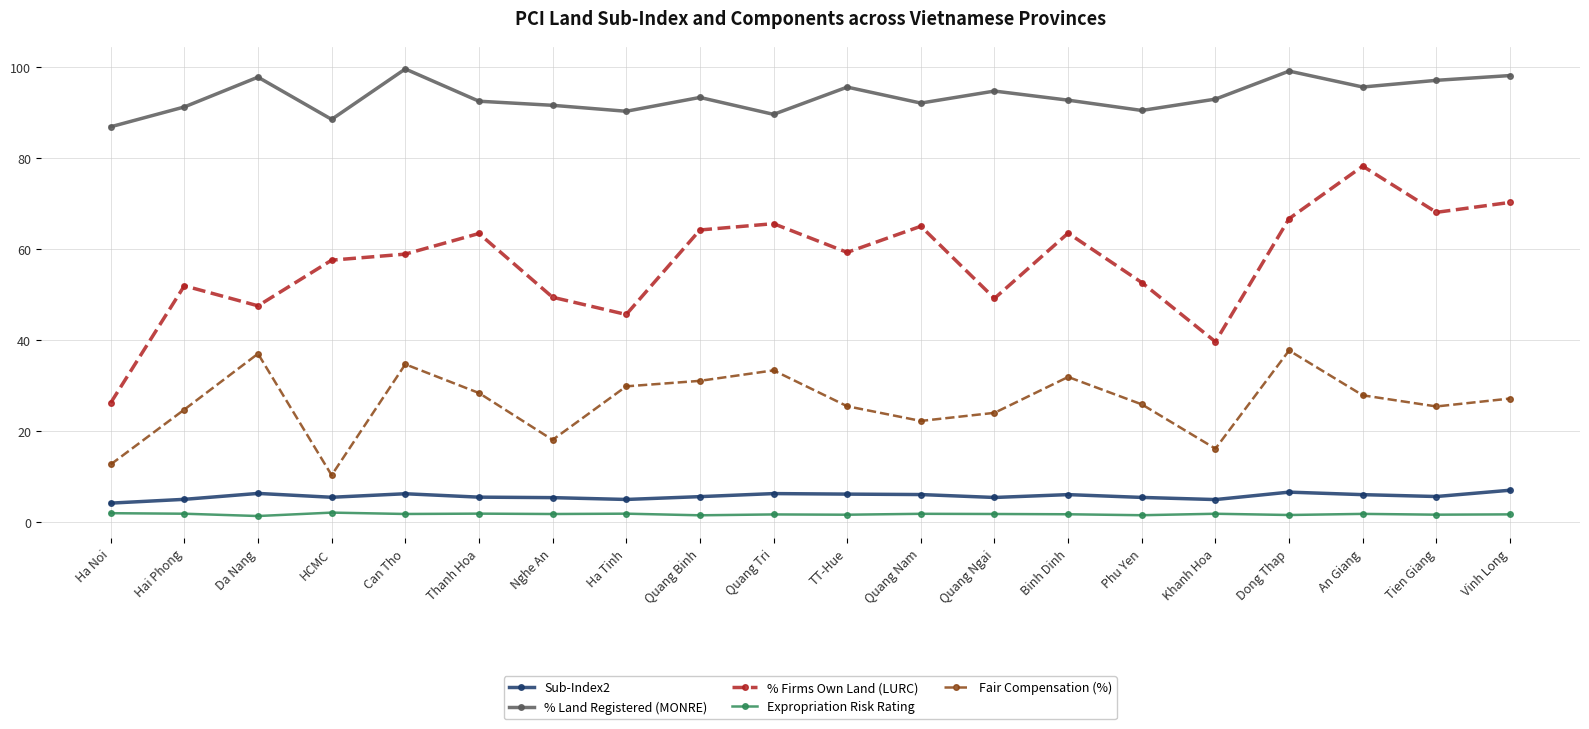

Which series has the largest range (max minus min)?

% Firms Own Land (LURC)